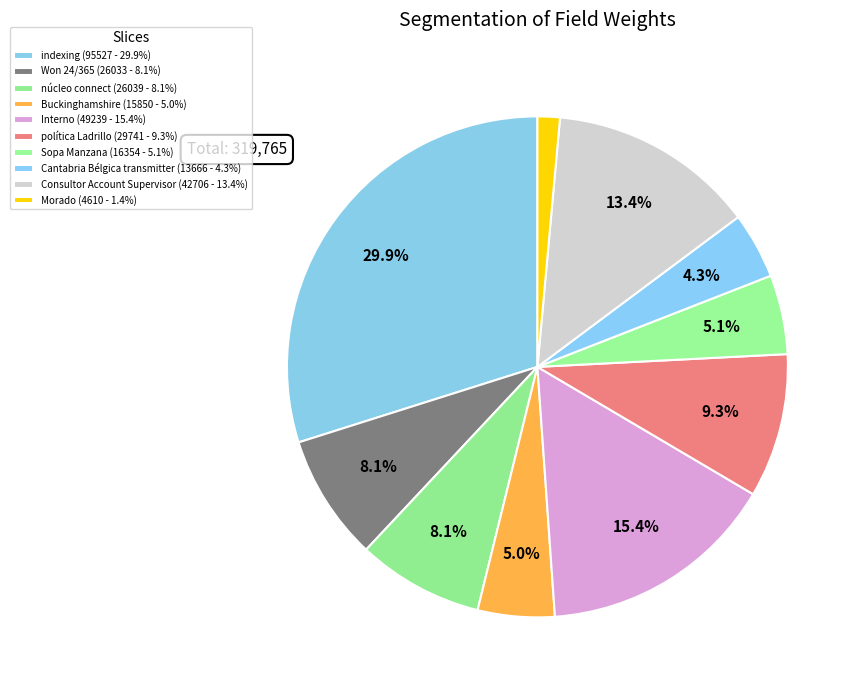

To the nearest percent, what portion does indexing represent?

30%